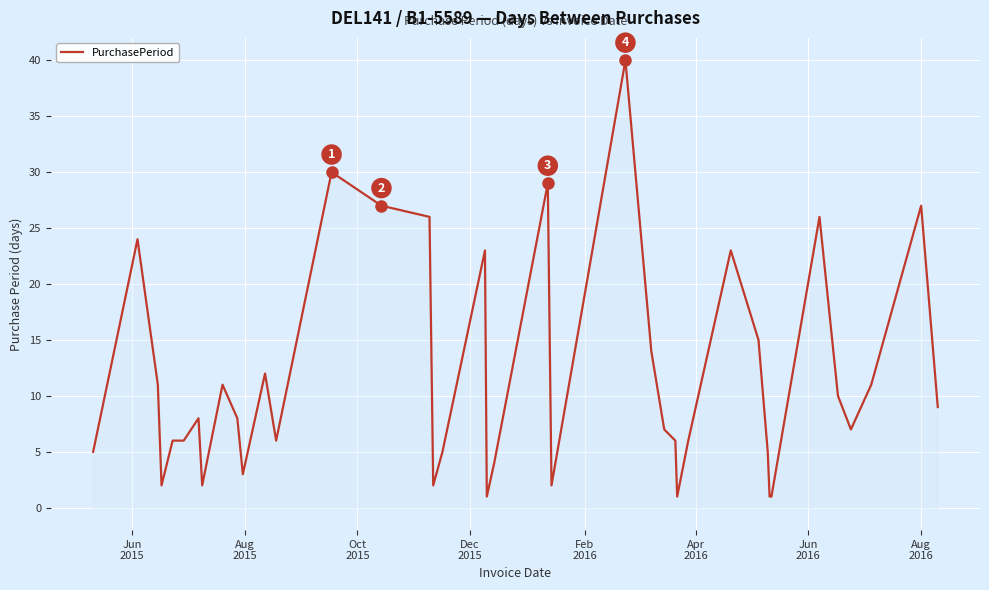

How many lines are shown in the chart?

1